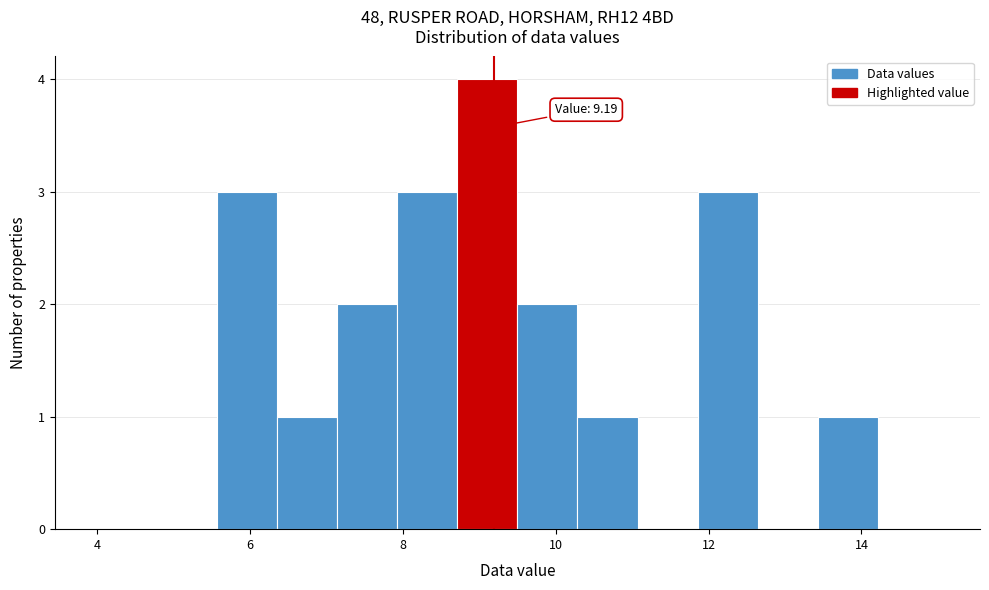

Read against the x-axis, roughly where is the centre of the tallest bar?

9.2